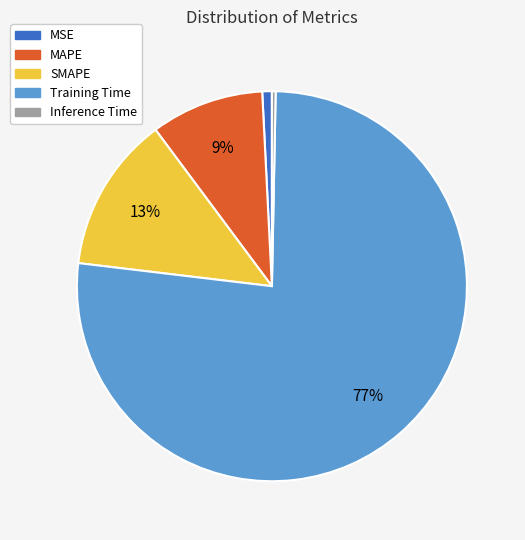

To the nearest percent, what is the difference between the SMAPE and MSE slice percentages?

12%